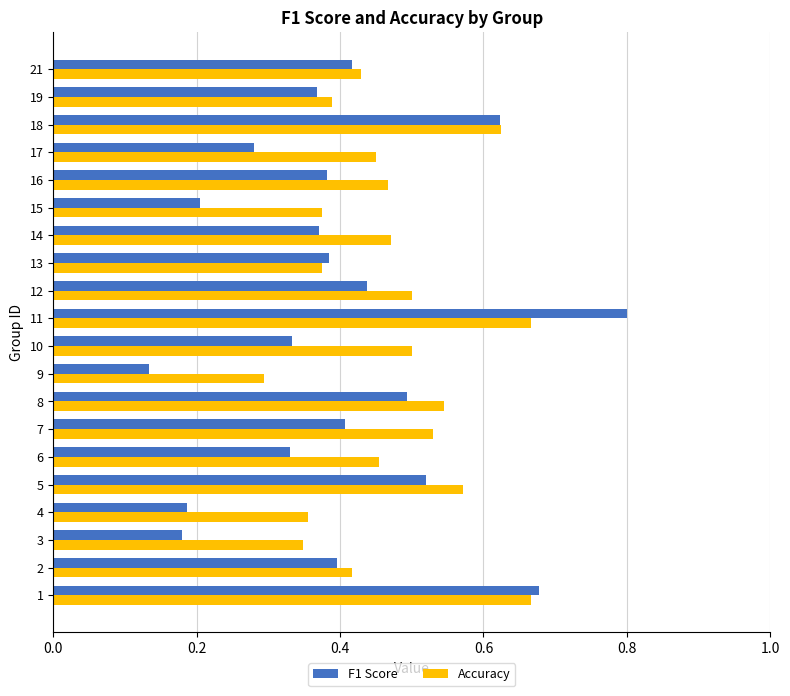

At which label does Accuracy reach its minimum?

9